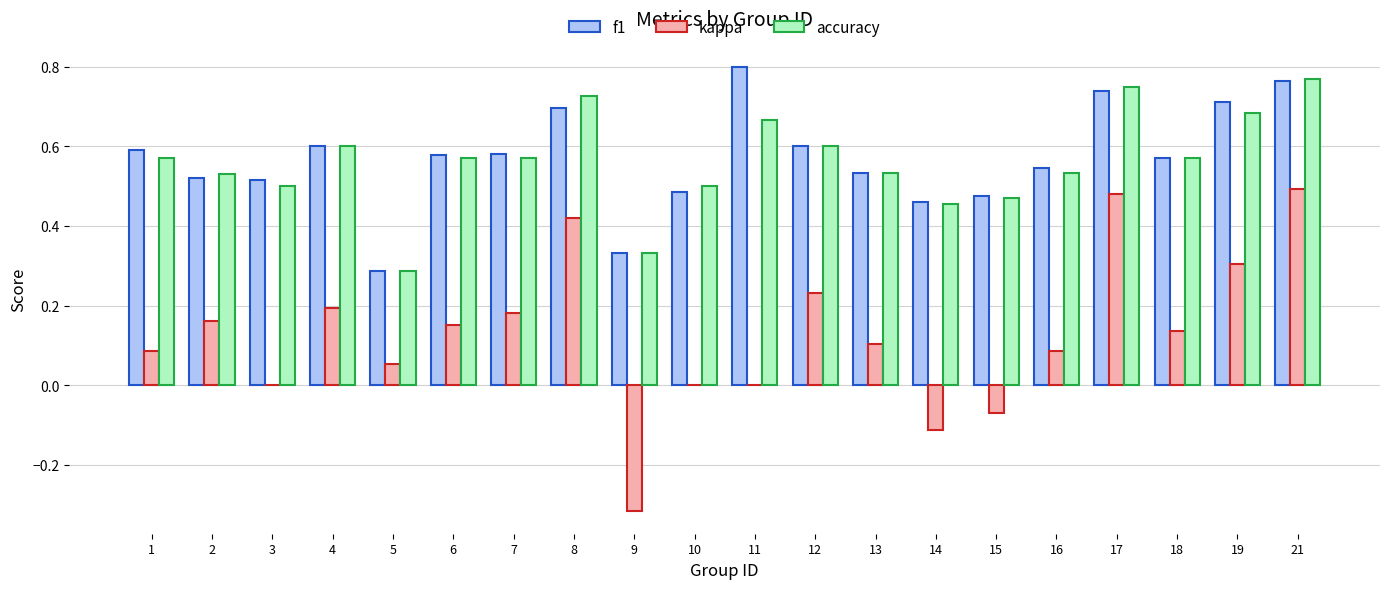

What is the sum of the accuracy values at 12 and 10?

1.1